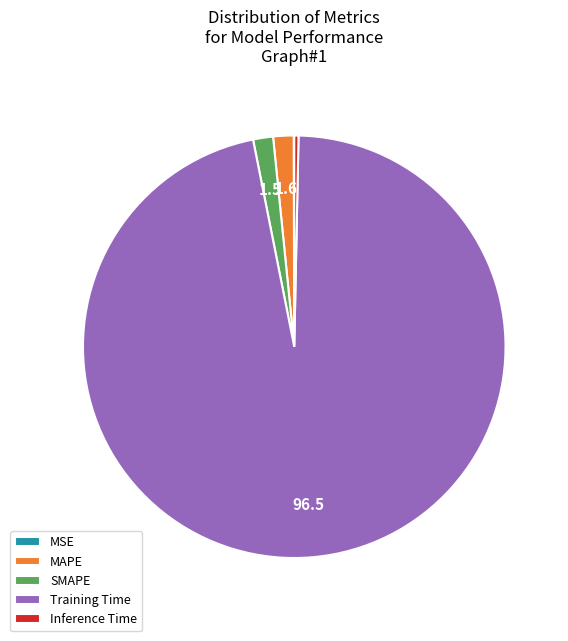

True or false: SMAPE accounts for 2% of the total.

True